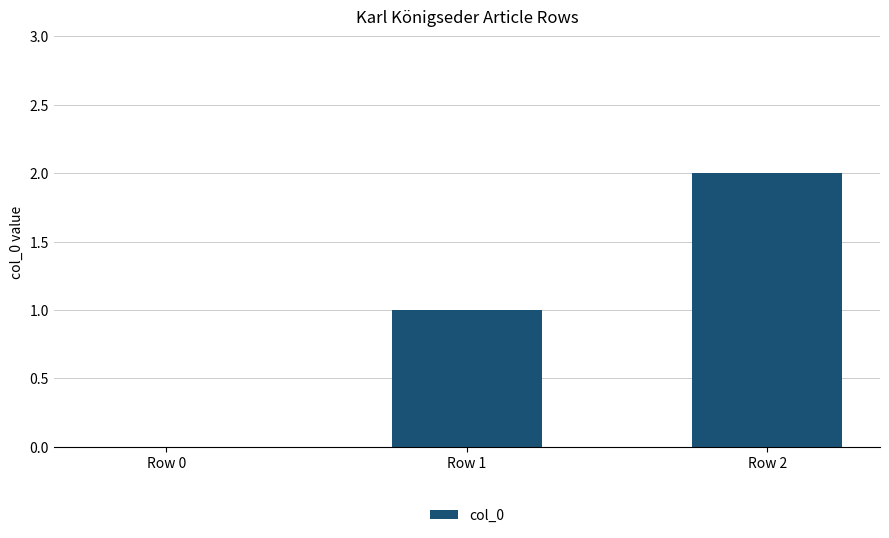

What is the greatest value displayed?

2